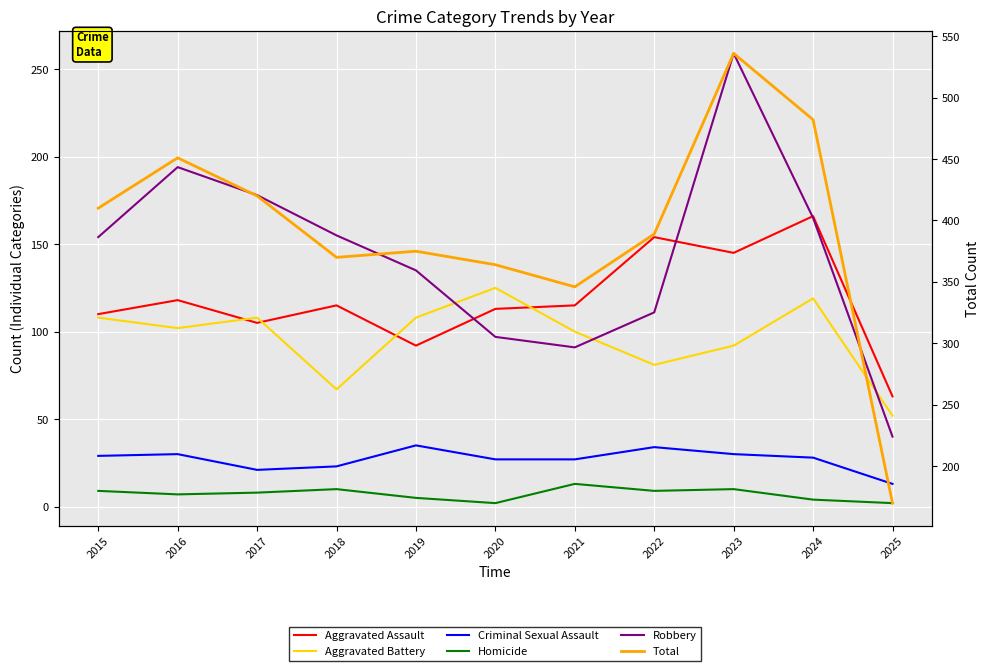

How many intersections are there between Robbery and Aggravated Assault?

3